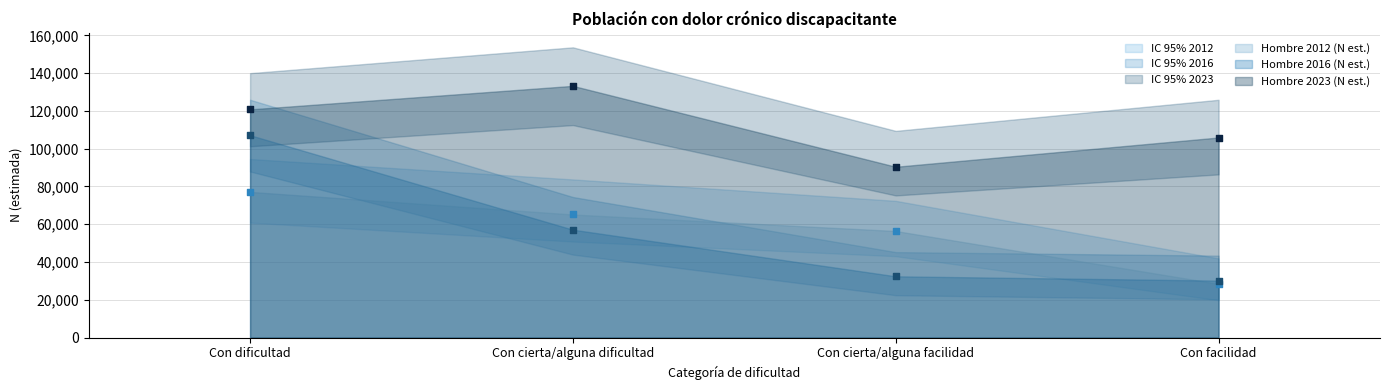

What is the total value across all series at Con facilidad?

164537